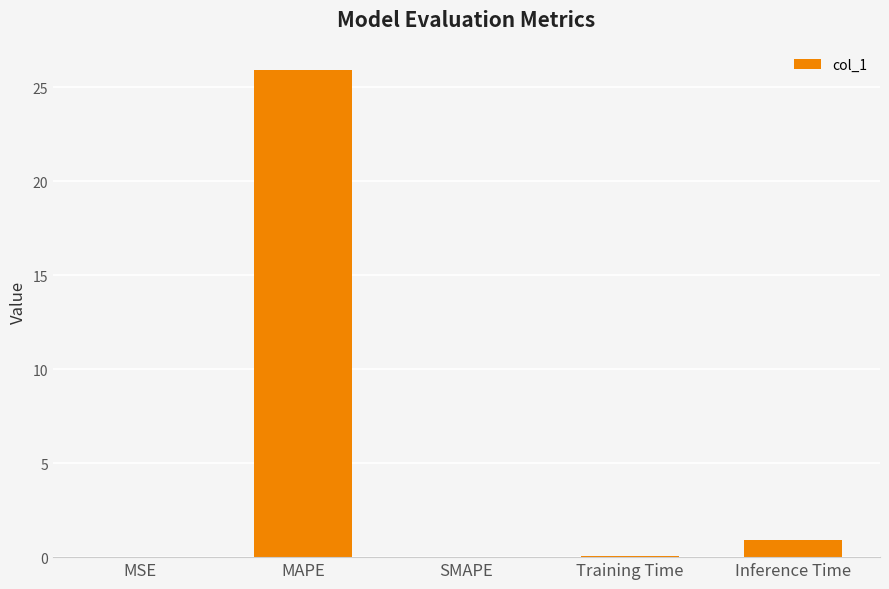

The chart shows a value of 25.9 at MAPE. True or false?

True